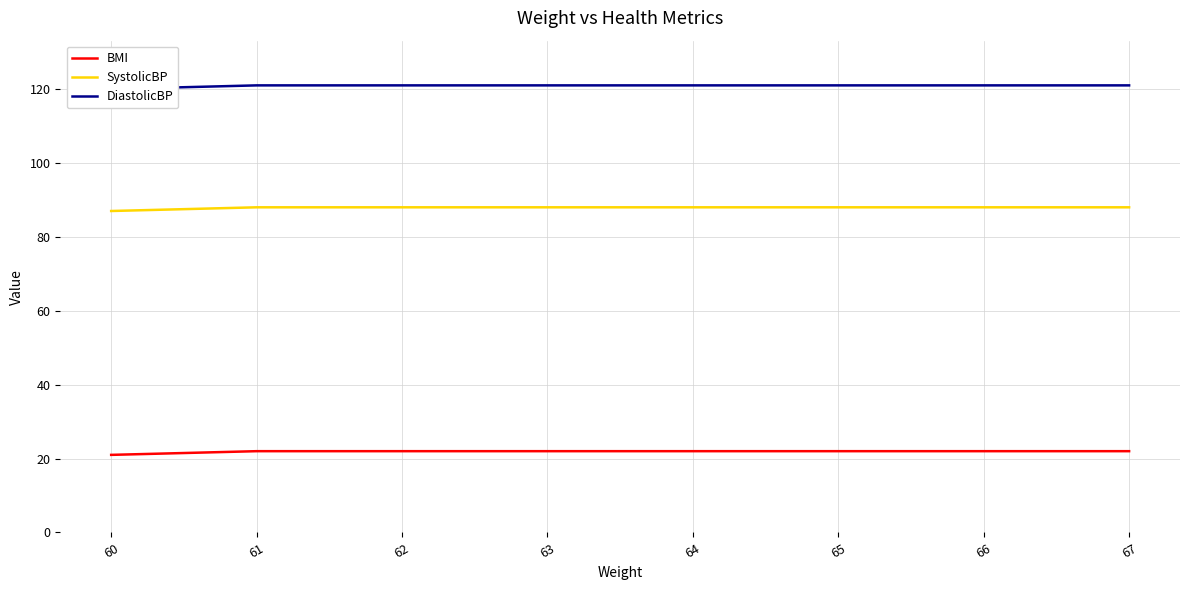

True or false: SystolicBP and BMI intersect in this chart.

False